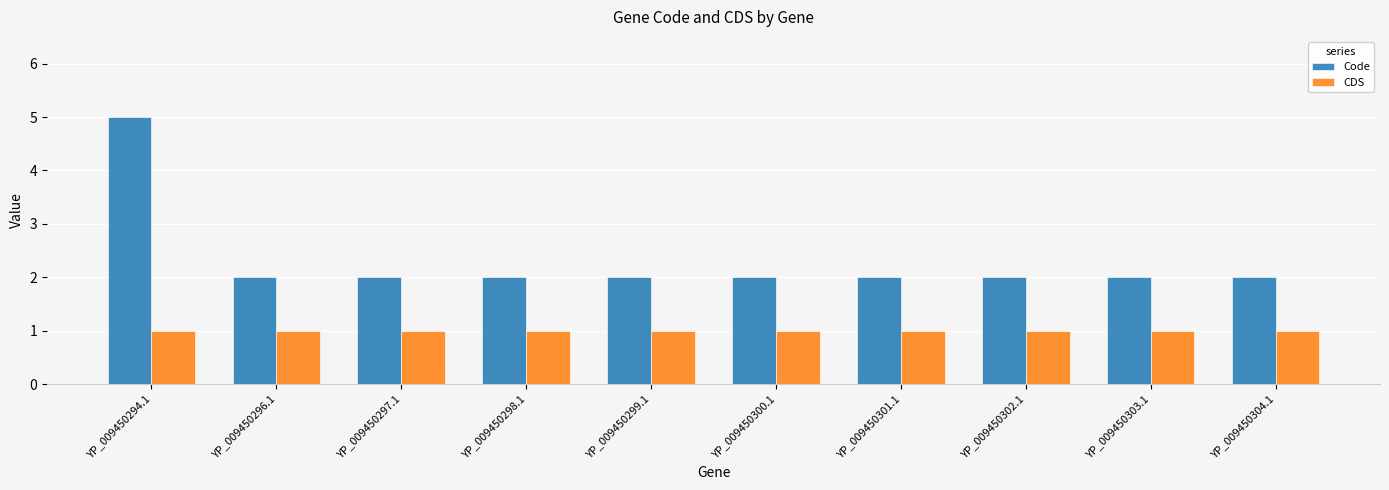

True or false: CDS has a value of 1 at YP_009450301.1.

True